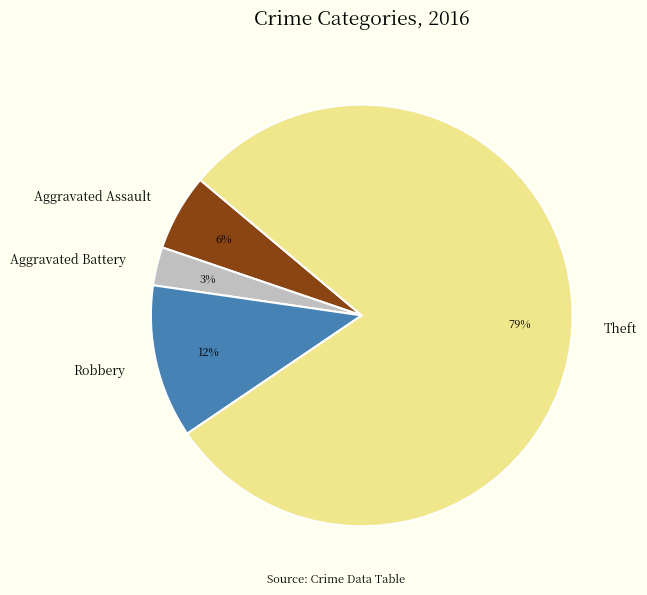

What percentage is the Theft slice, to the nearest percent?

79%